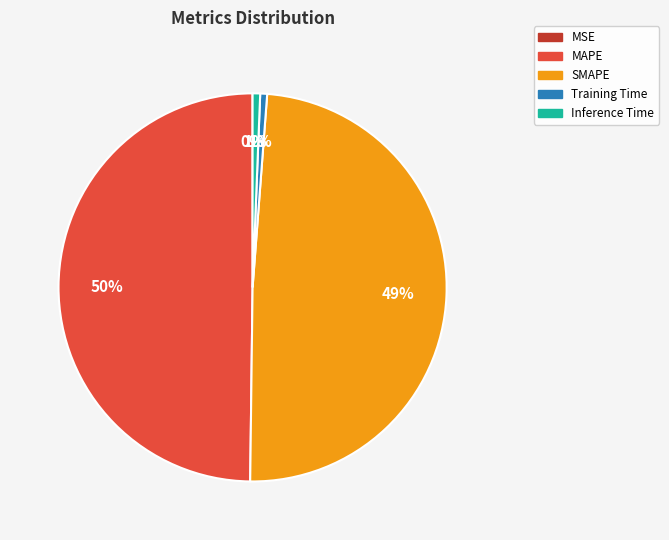

To the nearest percent, what is the average slice percentage?

20%